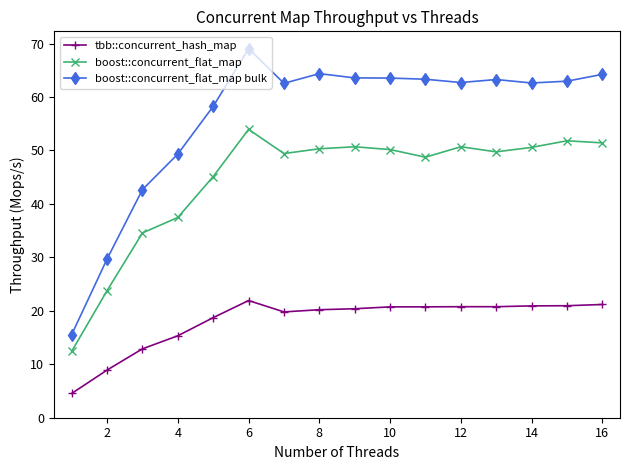

What is the value of the boost::concurrent_flat_map point at the 3rd from the left?

34.6